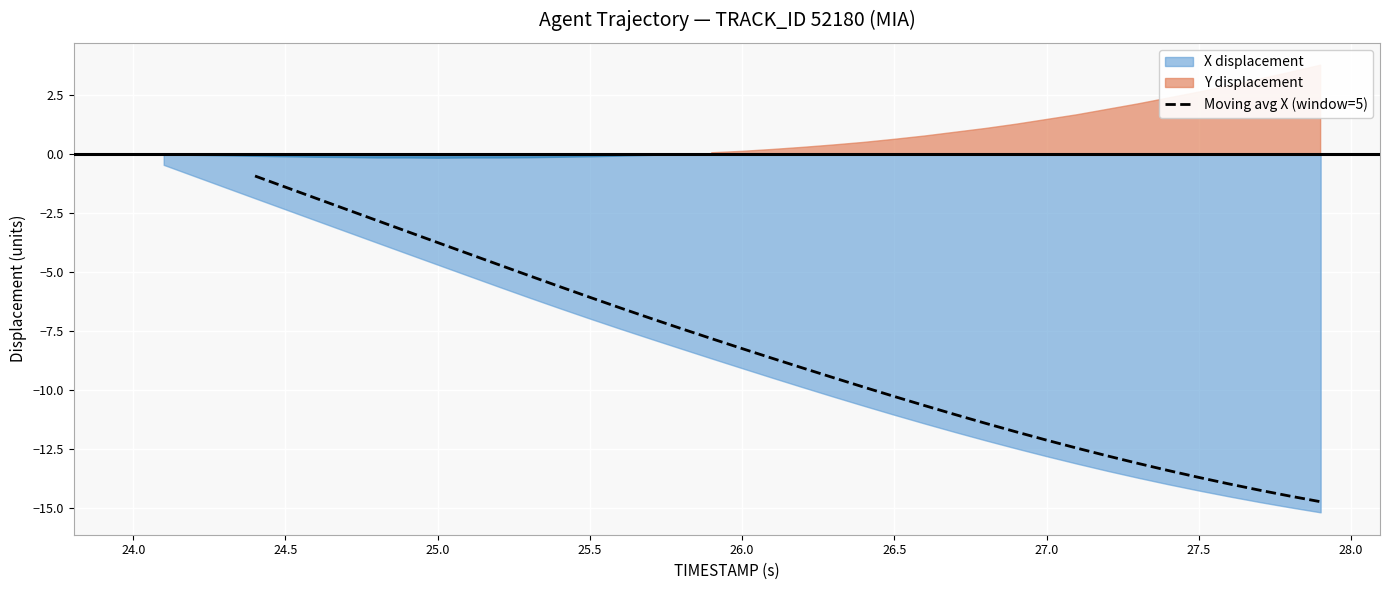

True or false: Moving avg X (window=5) has a value of -10.3 at 26.5.

True